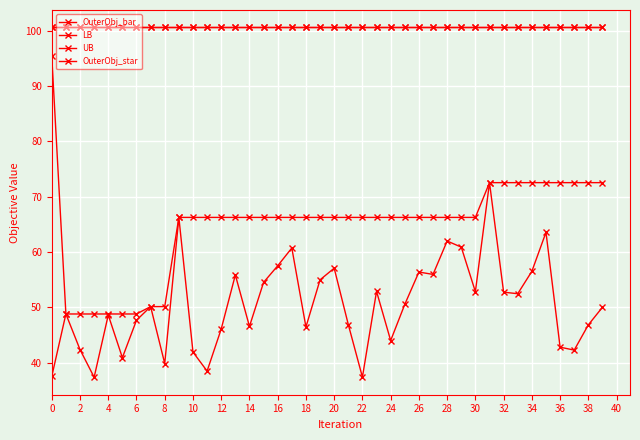

How many data points does each series have?

40